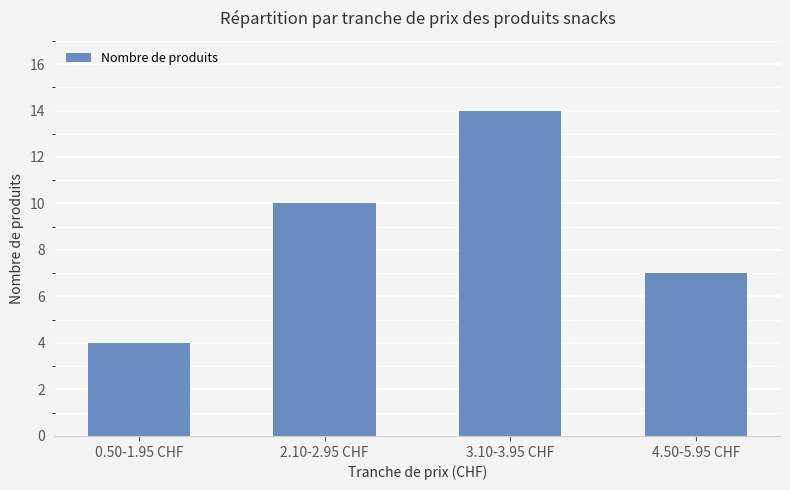

List the labels in order of value, largest first.

3.10-3.95 CHF, 2.10-2.95 CHF, 4.50-5.95 CHF, 0.50-1.95 CHF